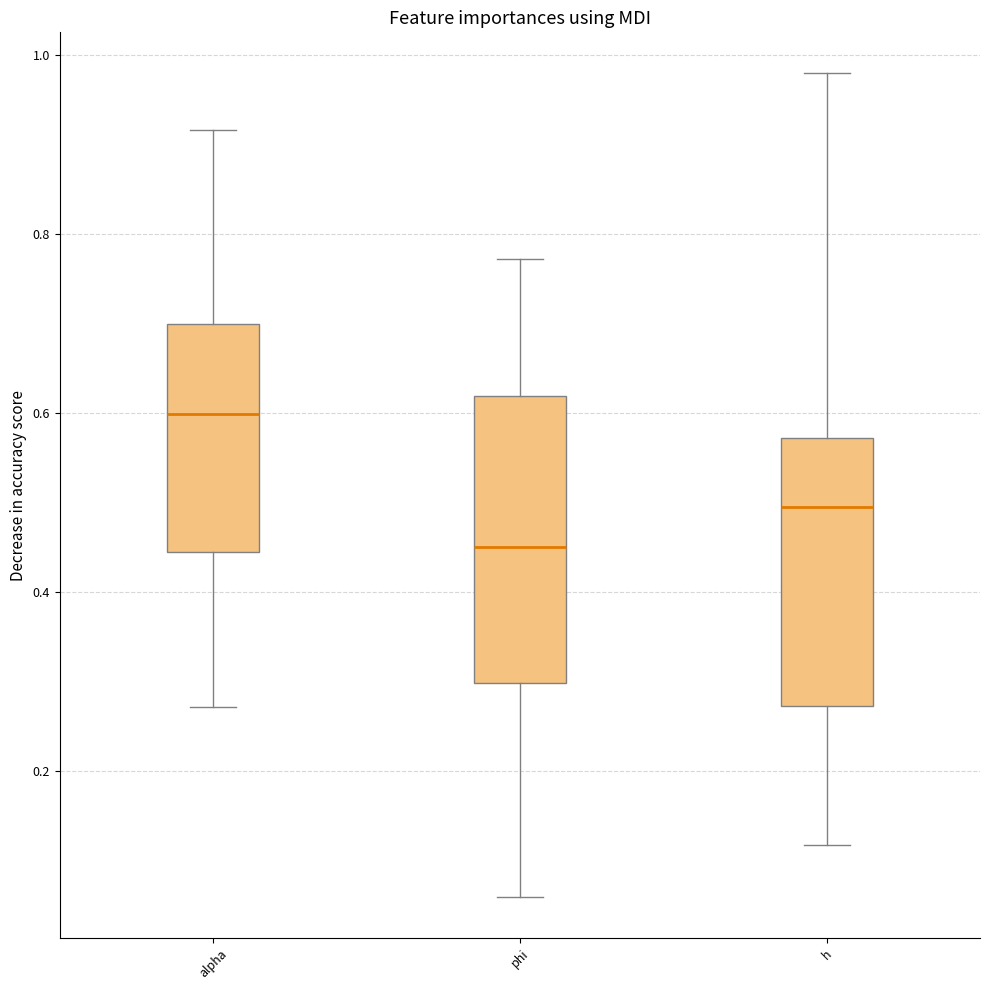

Where is the upper edge of the box for phi on the y-axis? The values are not printed on the chart, so give them approximately, as read against the axis.

0.62